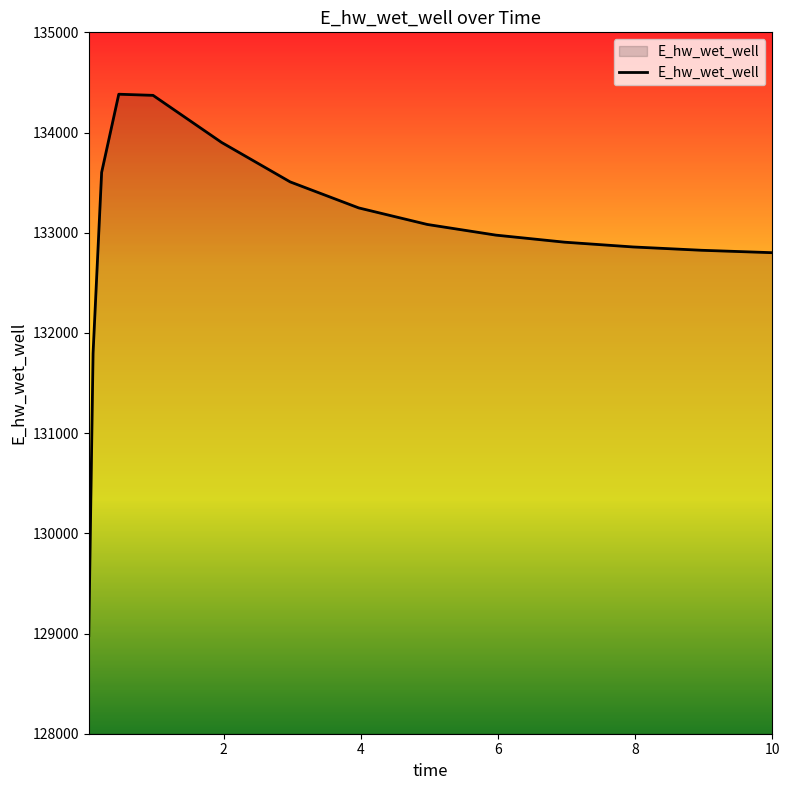

What is the difference between the maximum and minimum values?

5403.5